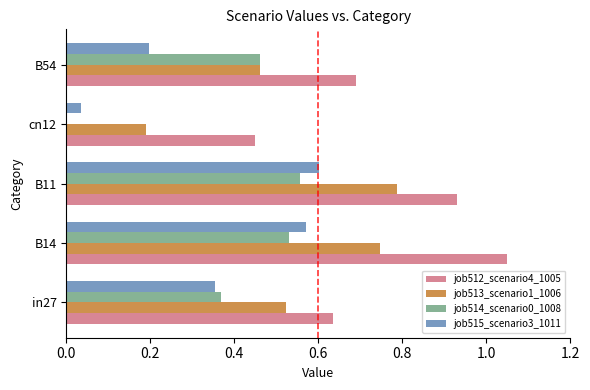

The job515_scenario3_1011 series shows 0.2 at in27. True or false?

False